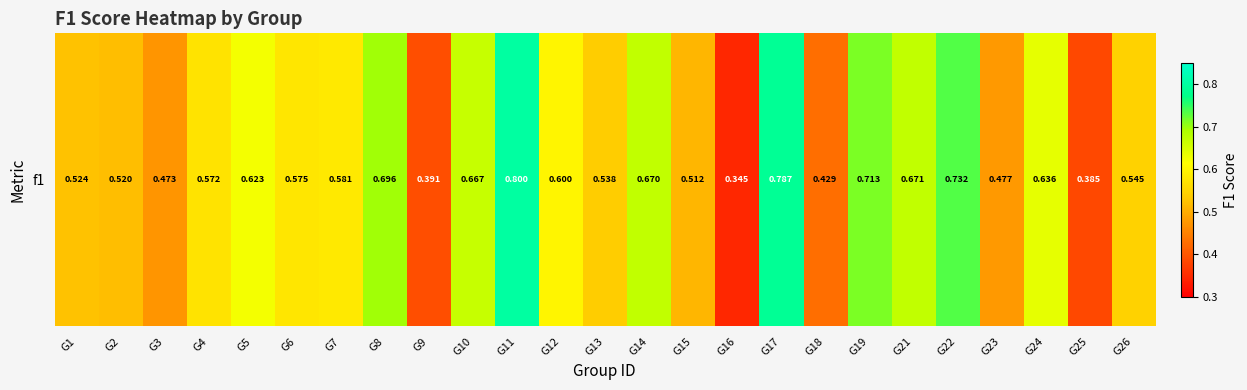

What is the maximum value shown in the chart?

0.8